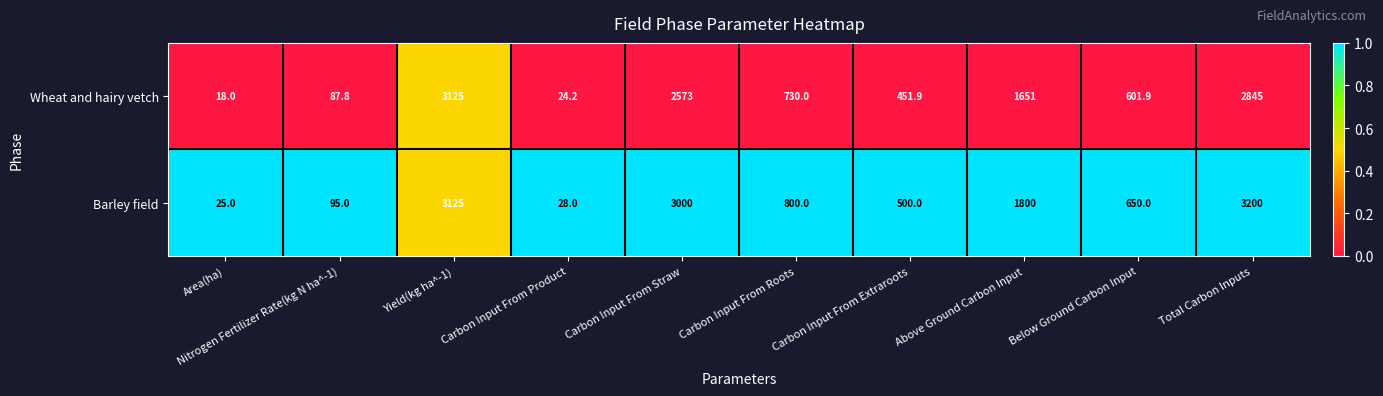

What is the difference between the maximum and minimum values in the Wheat and hairy vetch series?

3107.0